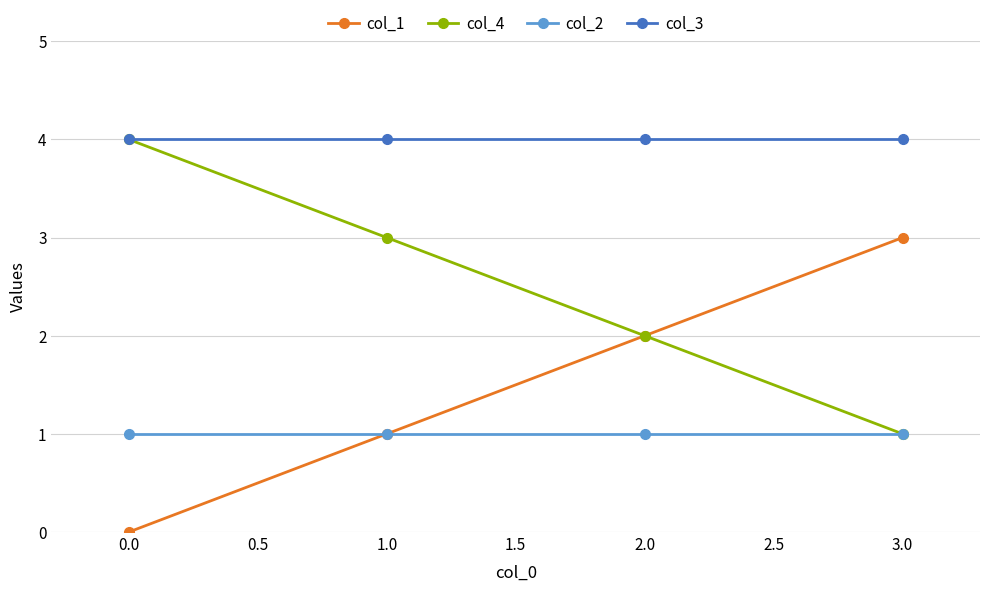

What is the approximate value of col_3 at 1.0?

4